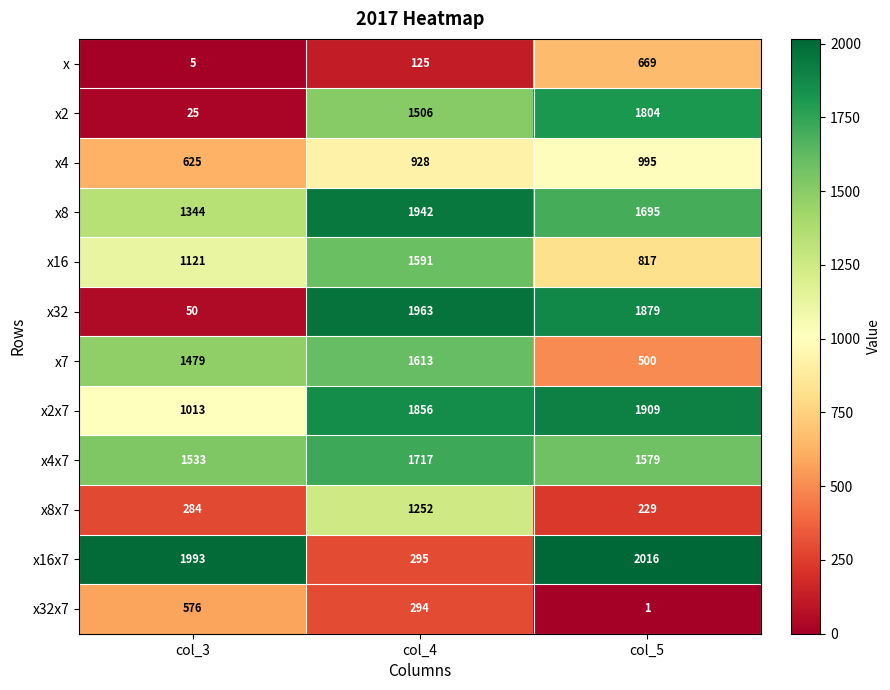

What is the total value across all series at col_5?

14093